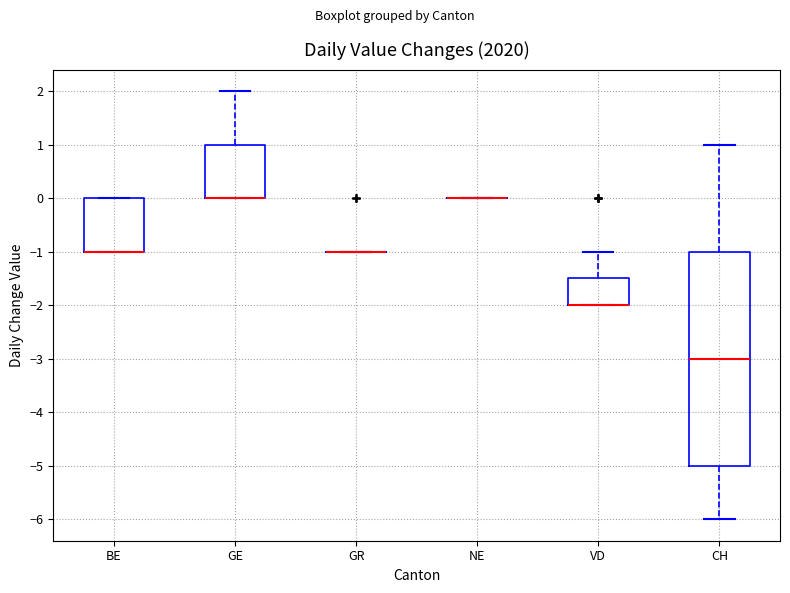

Reading left to right, read every box against the y-axis: the position of its median line, the range the box covers, and the ends of its whiskers. The values are not printed on the chart, so give them approximately, as read against the axis.

BE: median -1.0 (drawn on the box's lower edge), box -1.0 to 0.0, whiskers -1.0 to 0.0
GE: median 0.0 (drawn on the box's lower edge), box 0.0 to 1.0, whiskers 0.0 to 2.0
GR: box collapsed to a line at -1.0, whiskers -1.0 to -1.0
NE: box collapsed to a line at 0.0, whiskers 0.0 to 0.0
VD: median -2.0 (drawn on the box's lower edge), box -2.0 to -1.5, whiskers -2.0 to -1.0
CH: median -3.0, box -5.0 to -1.0, whiskers -6.0 to 1.0